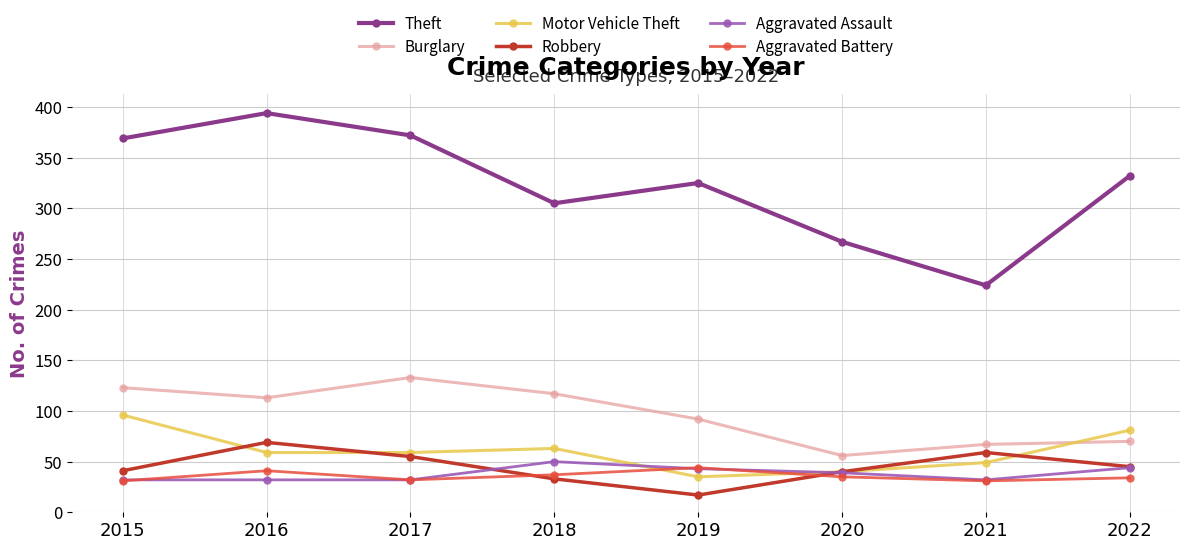

The Aggravated Battery series shows 65 at 2018. True or false?

False